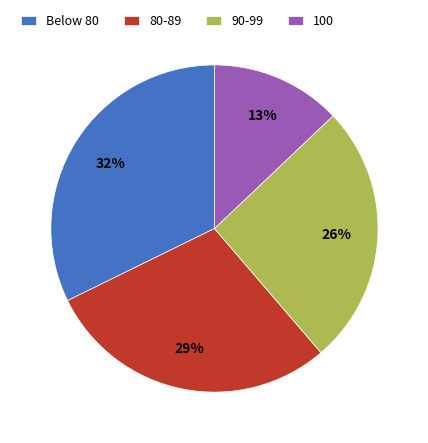

What percentage is the 100 slice, to the nearest percent?

13%